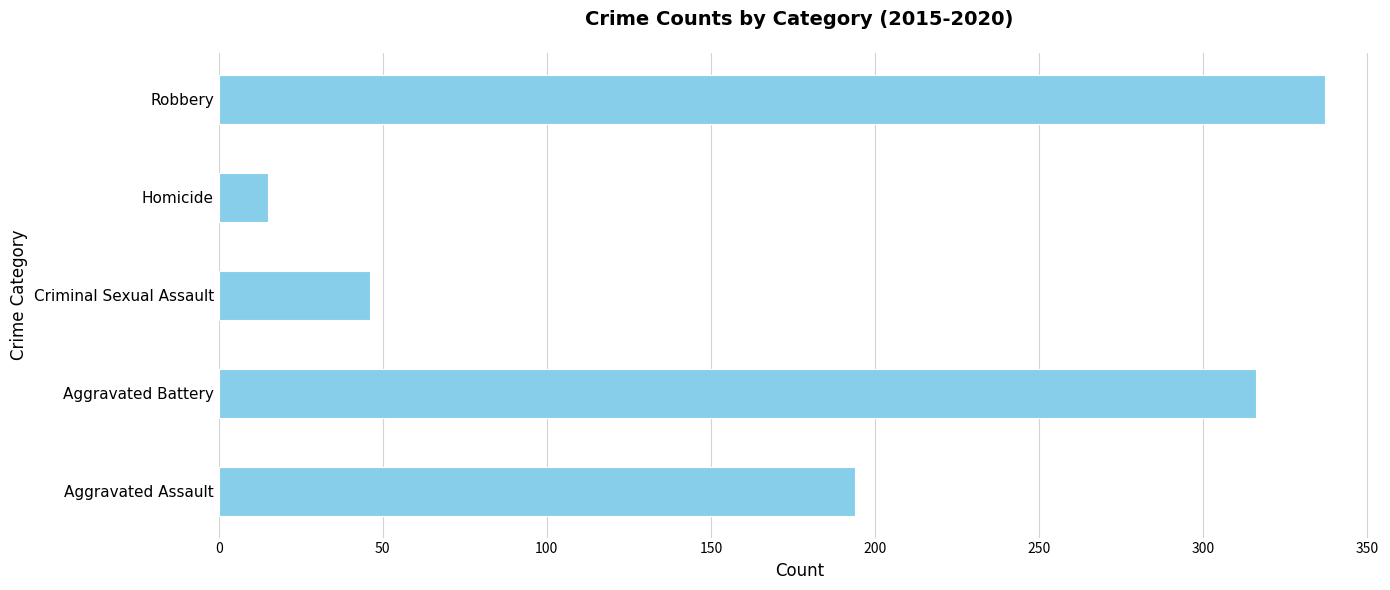

What is the sum of the values at Robbery and Criminal Sexual Assault?

383